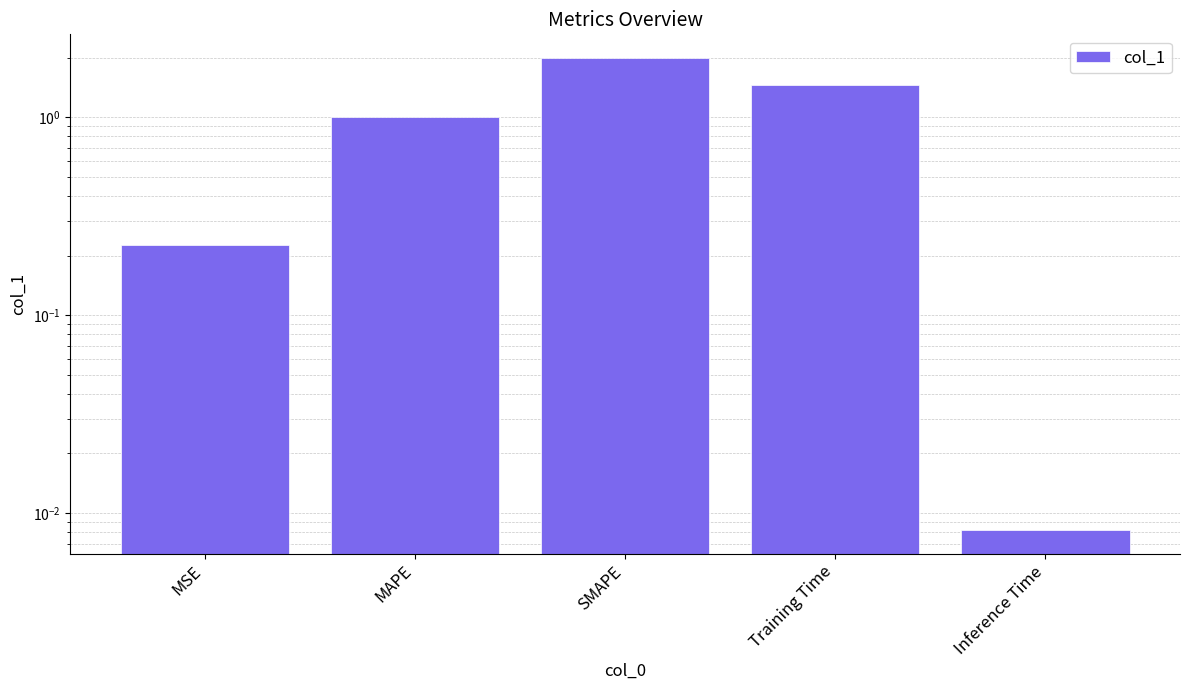

What is the change in value from Training Time to Inference Time?

-1.4